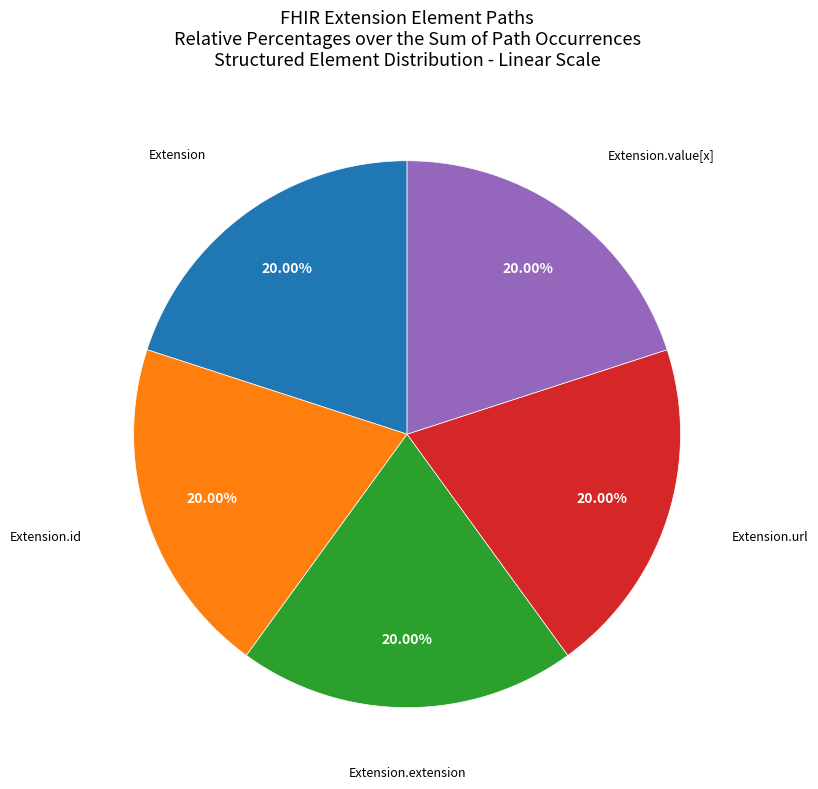

Does any single category account for the majority?

No